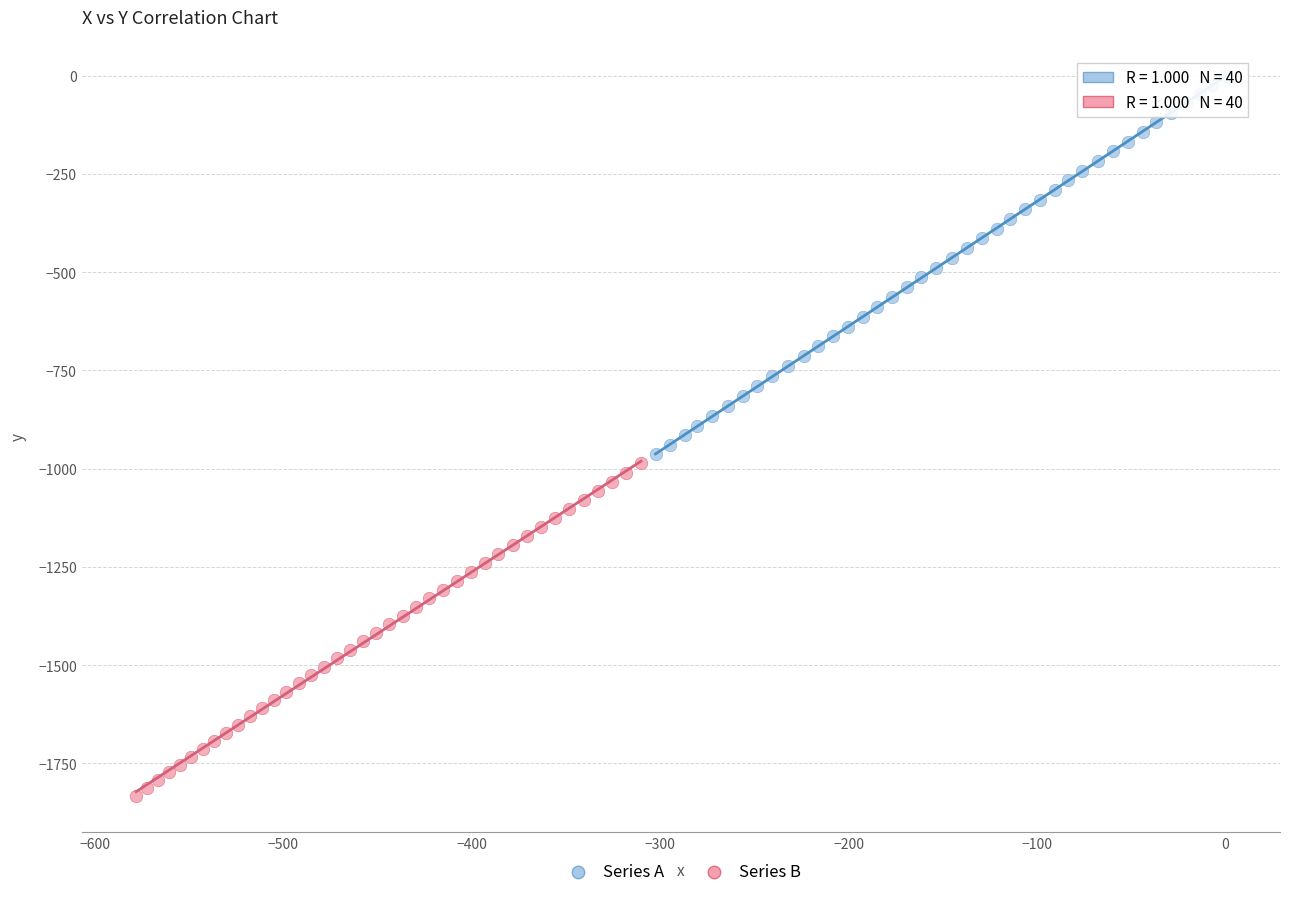

Which series has the widest spread of Y values?

Series A